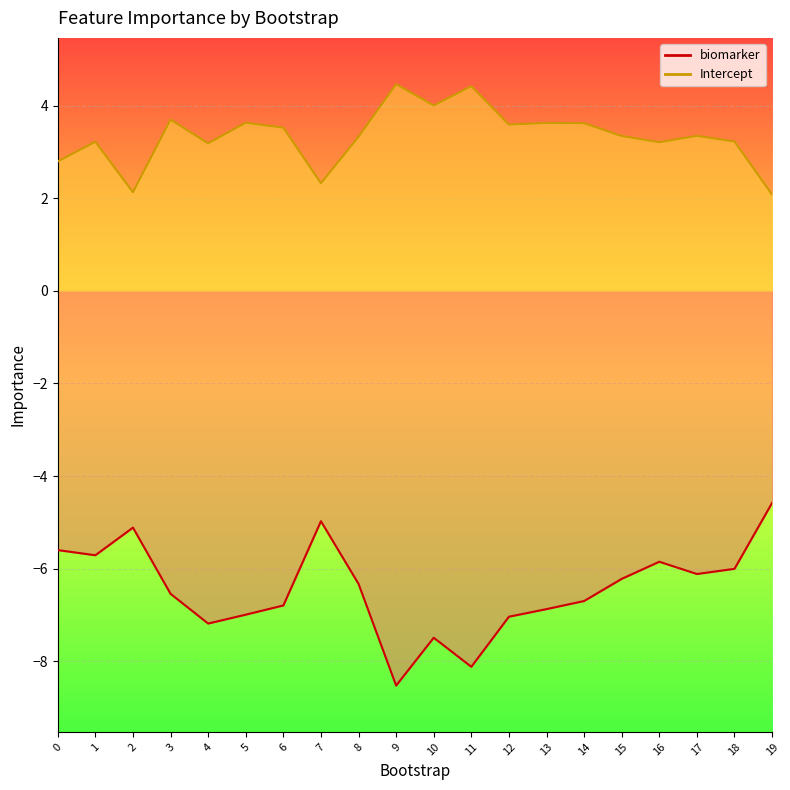

Read the Intercept value at 14.

3.6